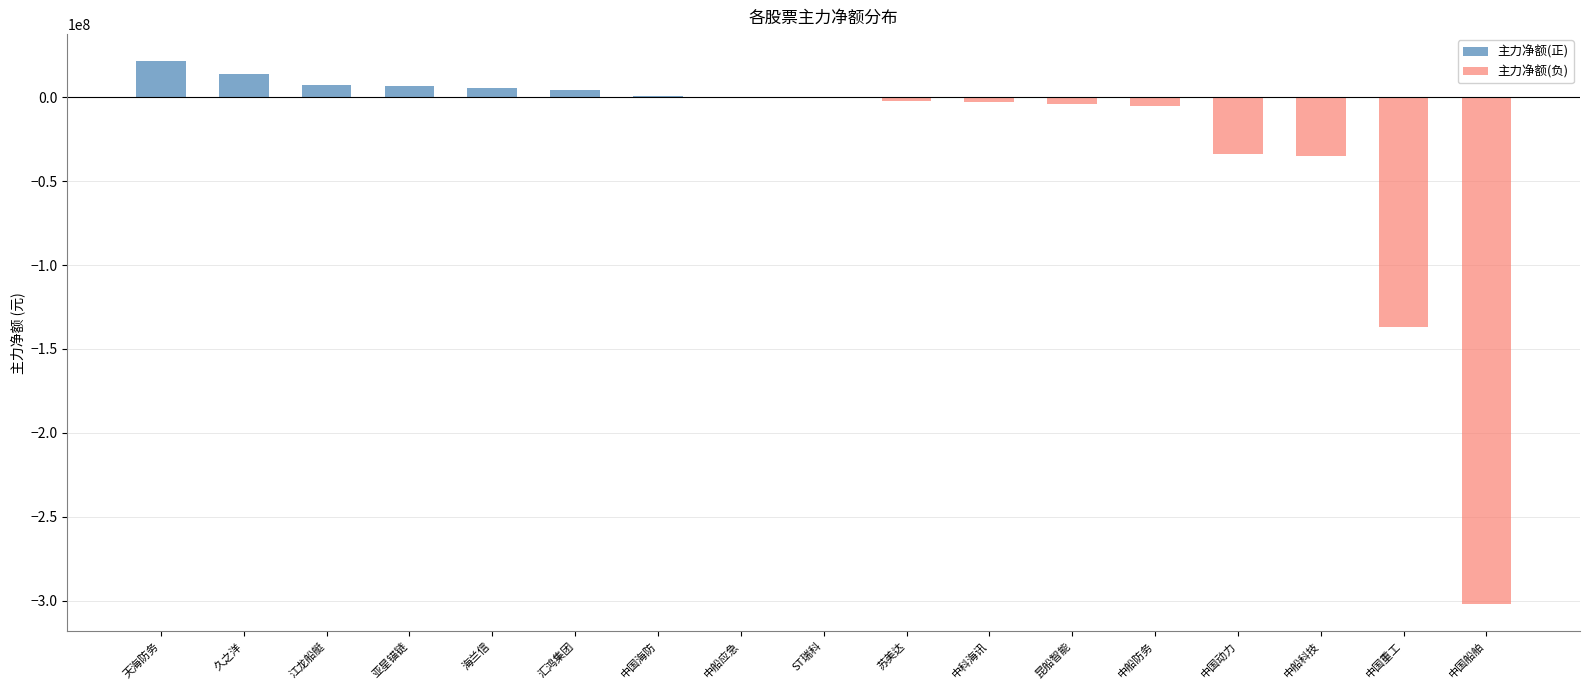

What is the spread (max minus min) of values at 中科海讯?

3102979